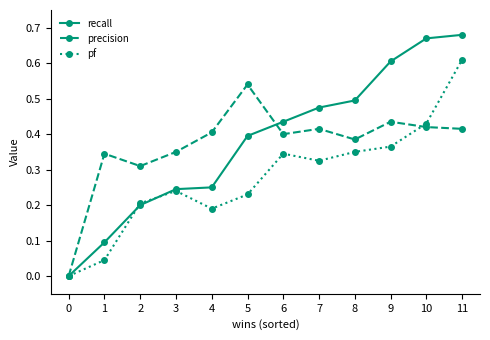

What is the sum of the recall values at 9 and 10?

1.3